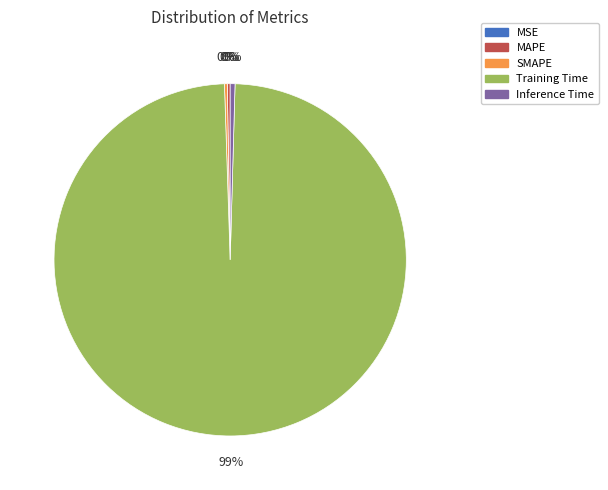

What is the majority slice?

Training Time